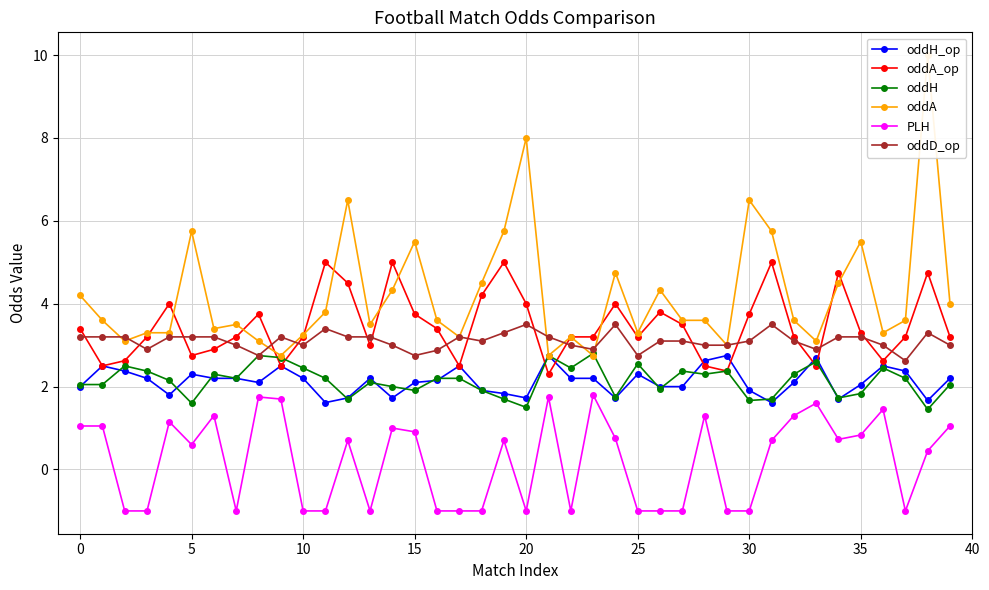

True or false: oddH has more than 0 interior local peaks.

True